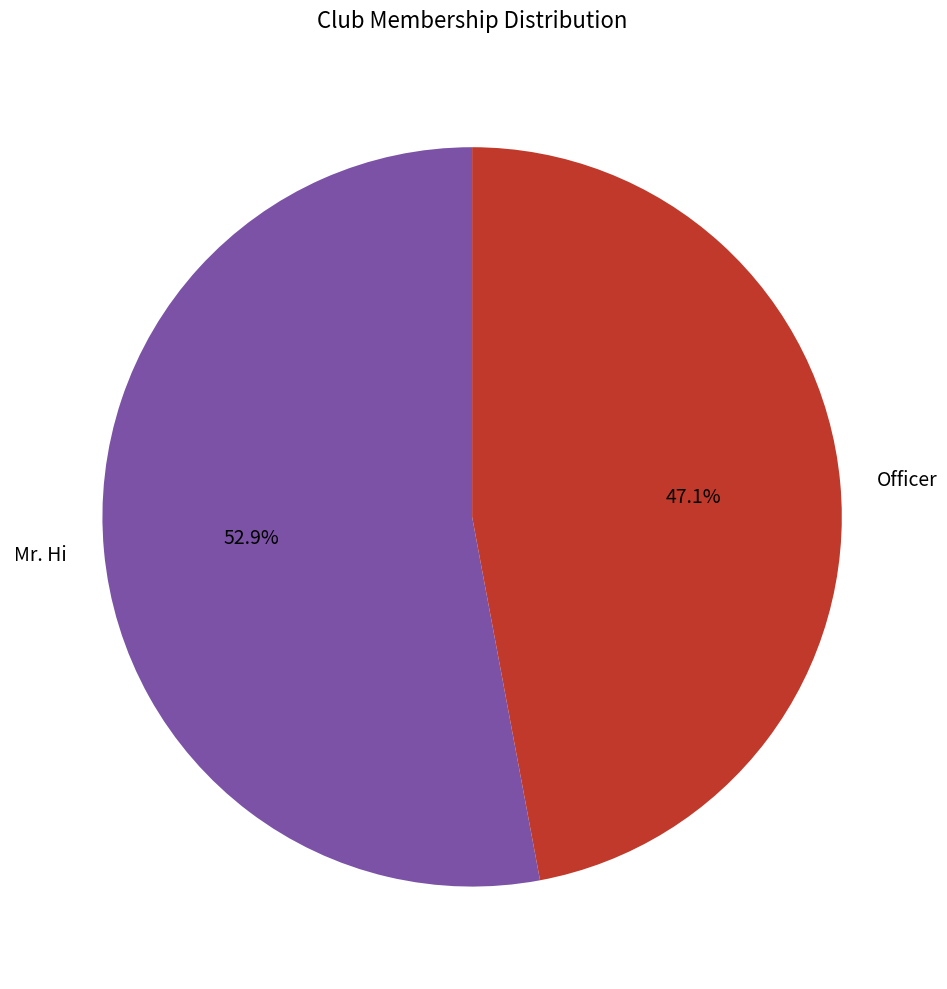

Count the number of slices in the pie.

2